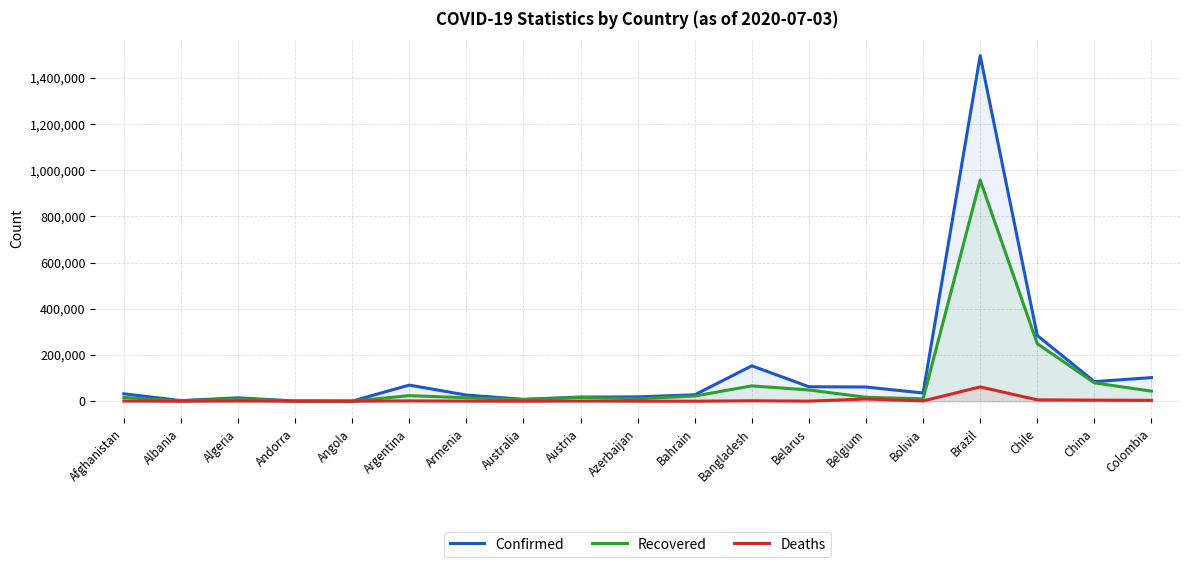

What are all the series names shown in the legend?

Confirmed, Recovered, Deaths